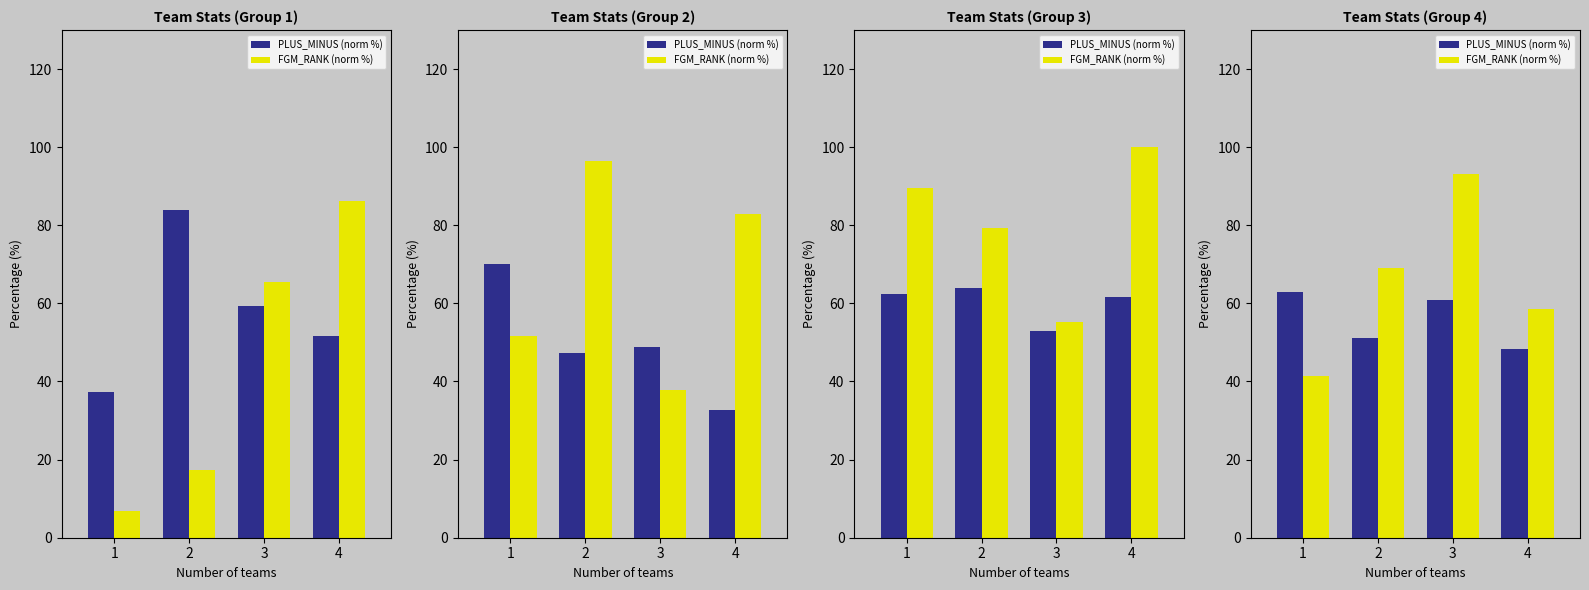

Which category has the lowest value across all series?

1